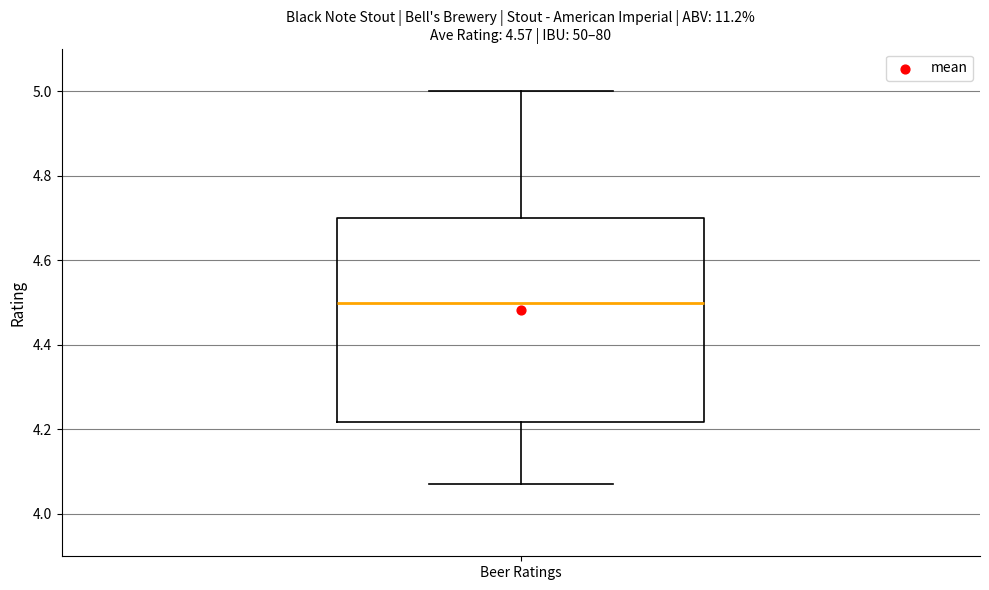

Where does the median line of the box for Beer Ratings sit on the y-axis? The values are not printed on the chart, so give them approximately, as read against the axis.

4.50